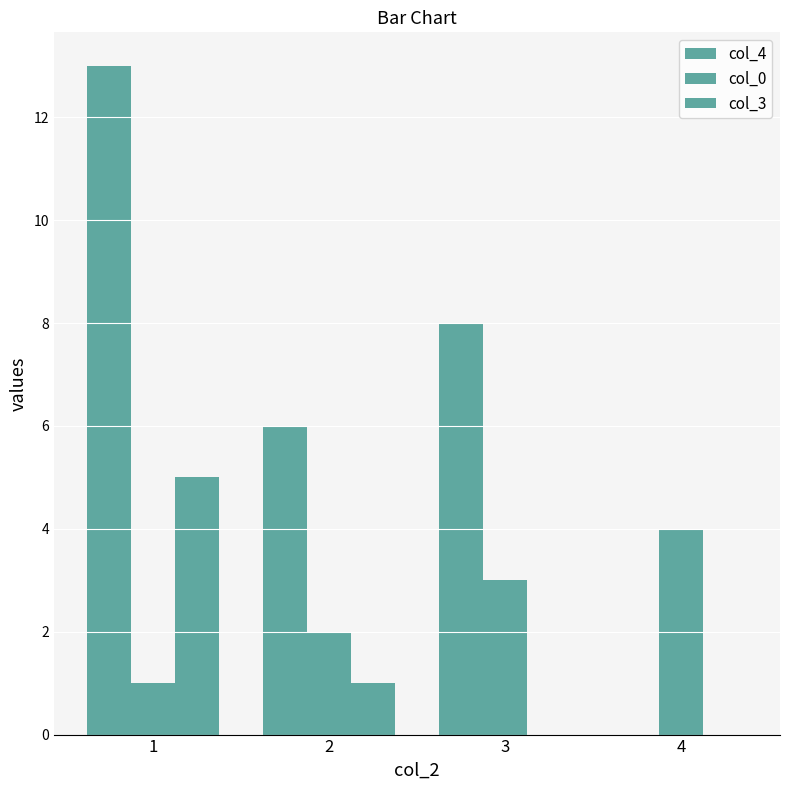

Which category has the highest value in the col_3 series?

1